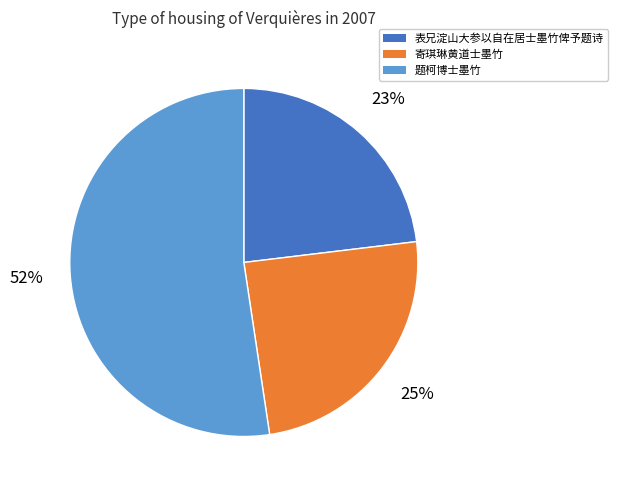

The 表兄淀山大参以自在居士墨竹俾予题诗 slice represents 17% of the pie. True or false?

False